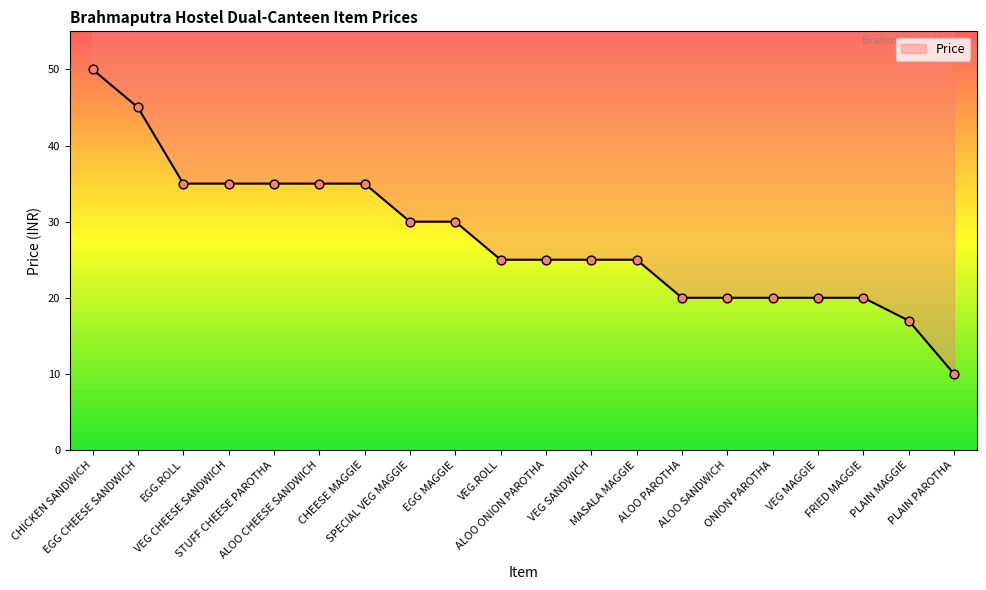

Approximately how many times larger is the value at ALOO PAROTHA compared to EGG CHEESE SANDWICH?

0.4